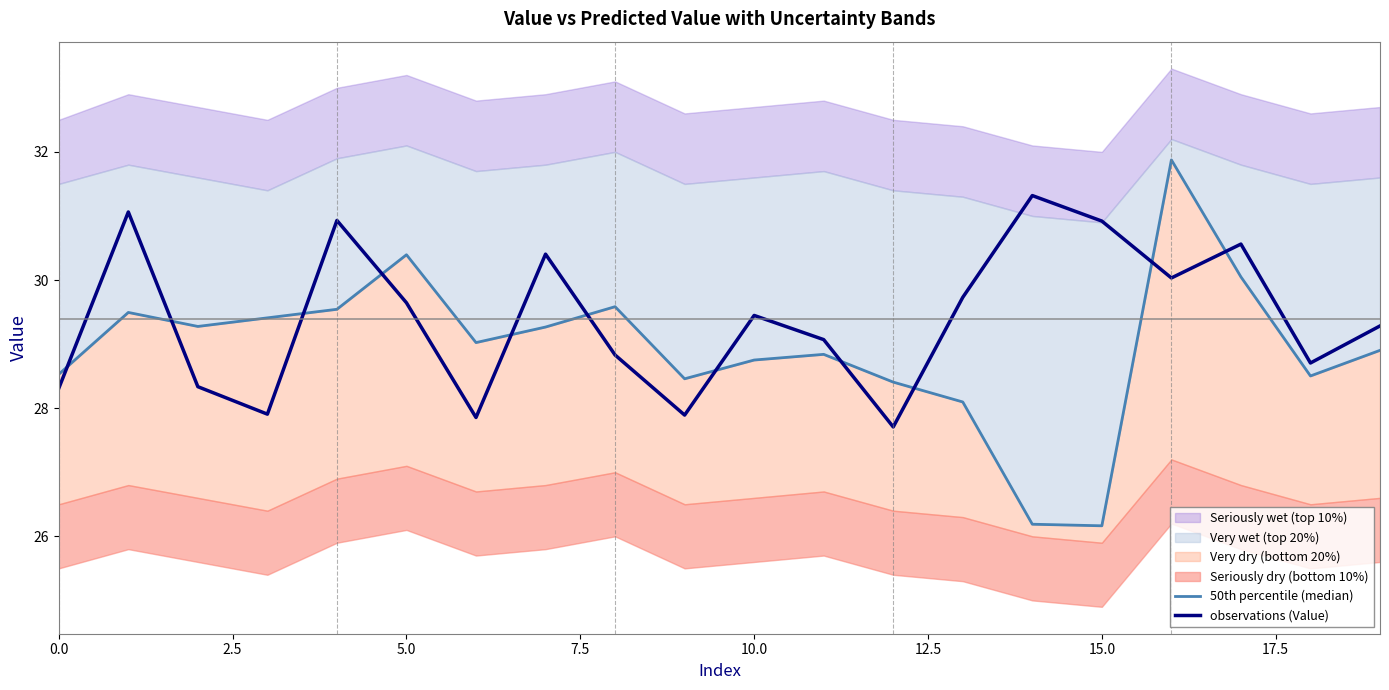

Does the chart have visible grid lines?

No